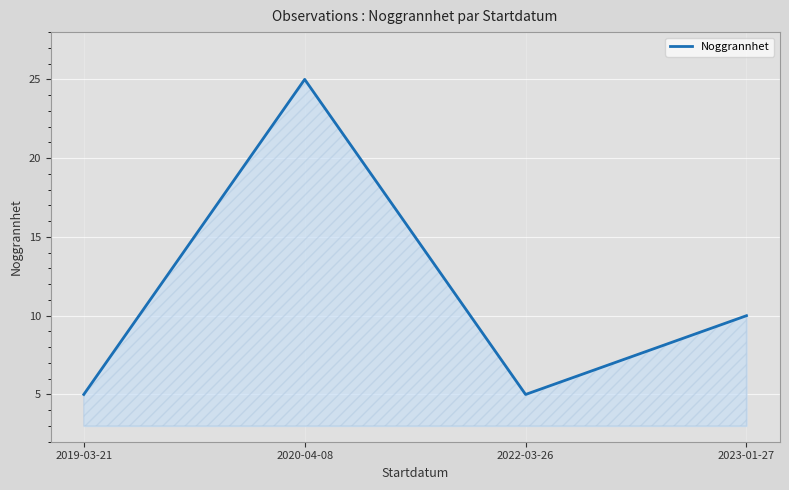

How many data points does each series have?

4